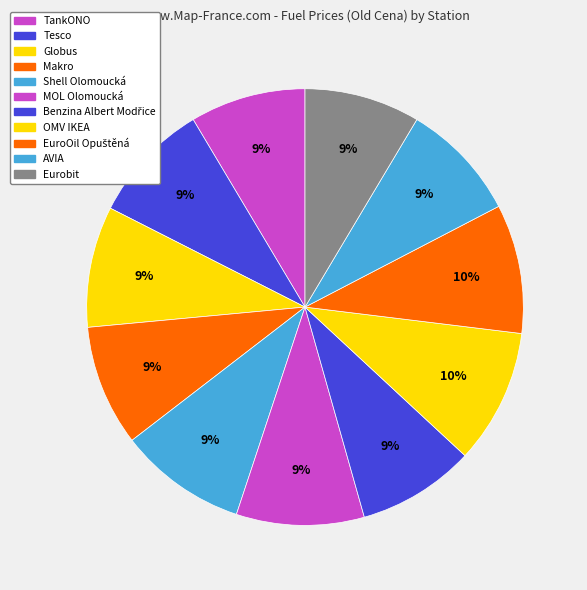

How many slices are in this pie chart?

11